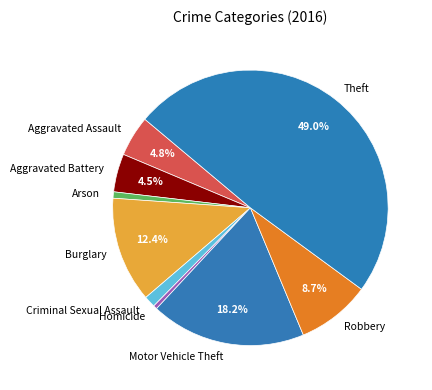

To the nearest percent, what is the difference between the largest and smallest slice percentages?

49%